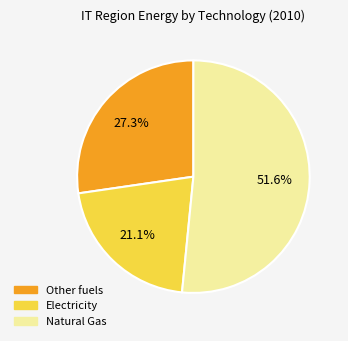

What is the total percentage of Other fuels and Natural Gas?

78.9%